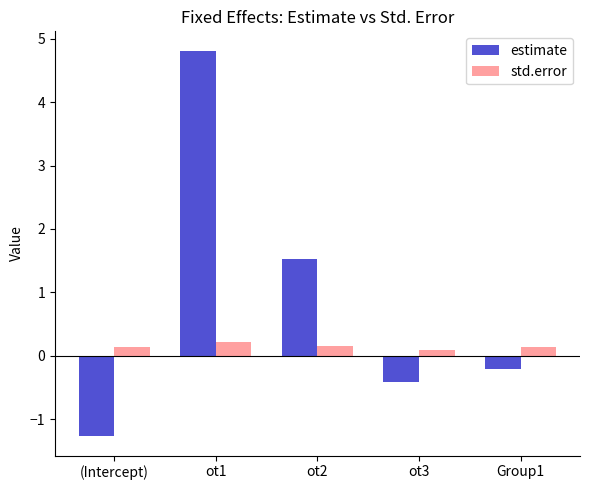

Which series has the largest range (max minus min)?

estimate